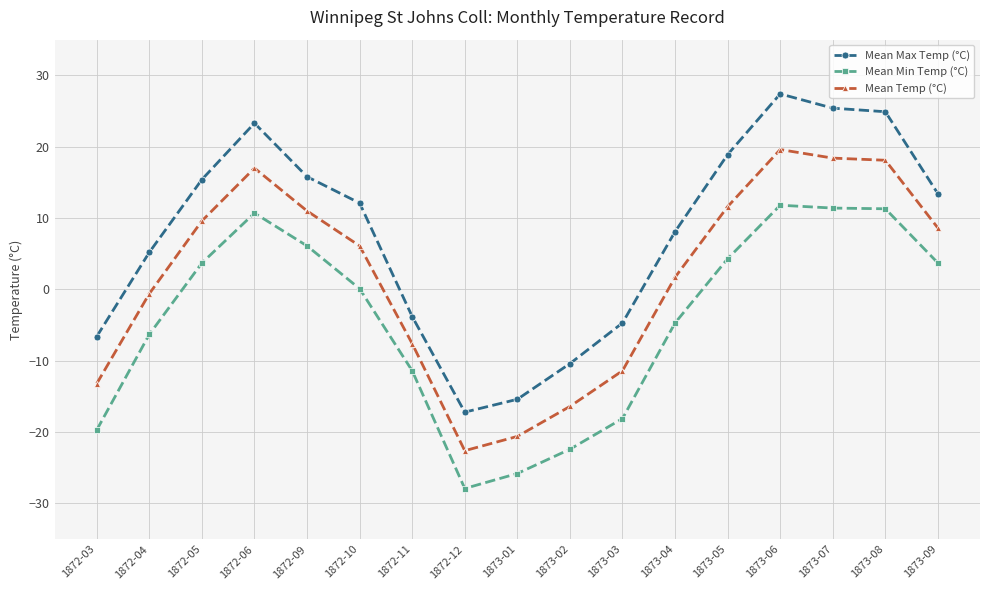

How many data points in Mean Max Temp (°C) are less than 12?

8